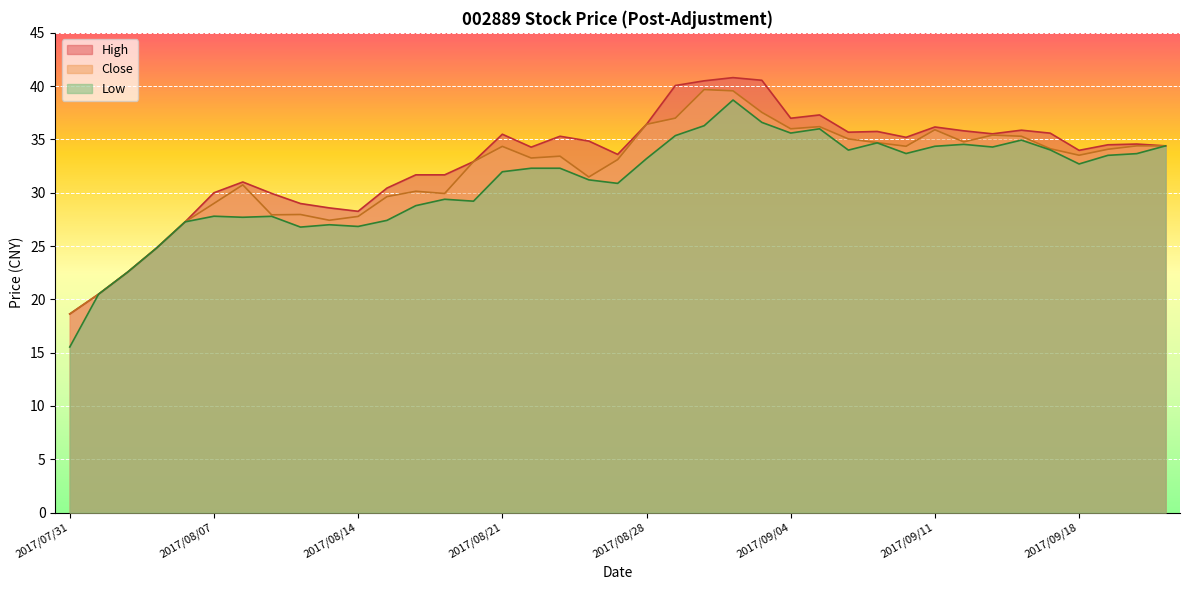

Between 2017/08/18 and 2017/08/09, which is larger?

2017/08/18